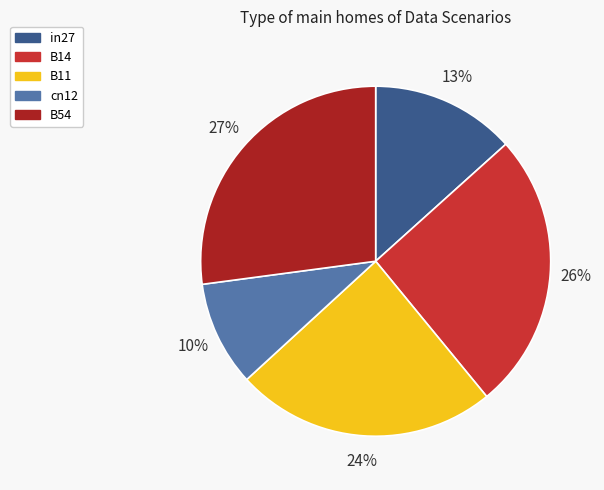

To the nearest percent, what is the difference between the largest and smallest slice percentages?

17%